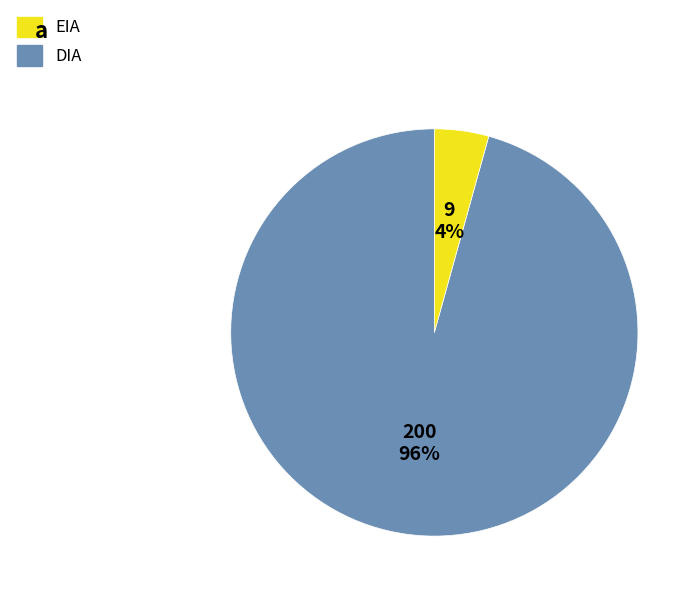

Is it true that DIA is 4% of the pie?

True